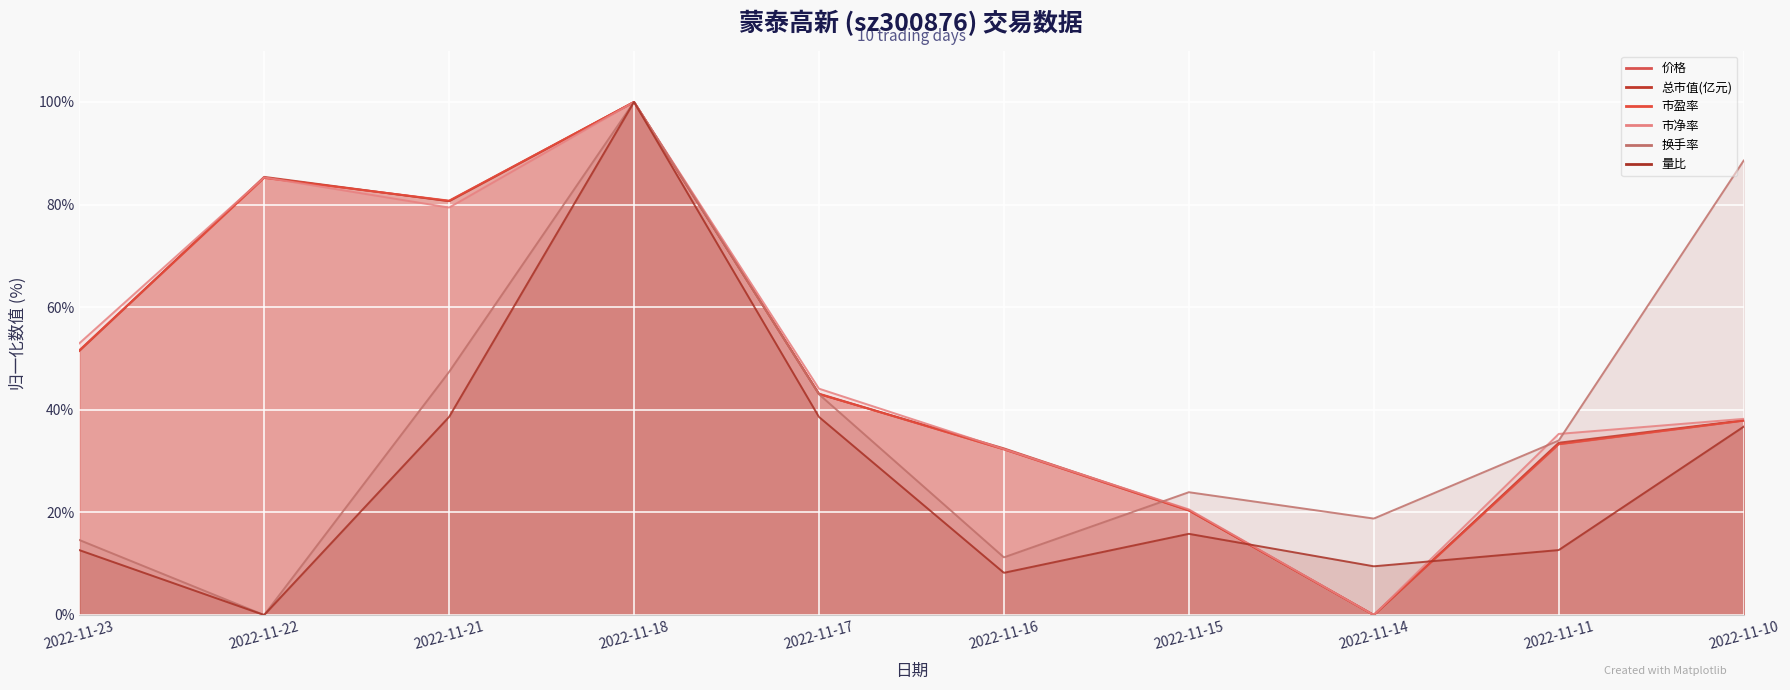

Which series ends up on top after the final intersection of 换手率 and 价格?

换手率